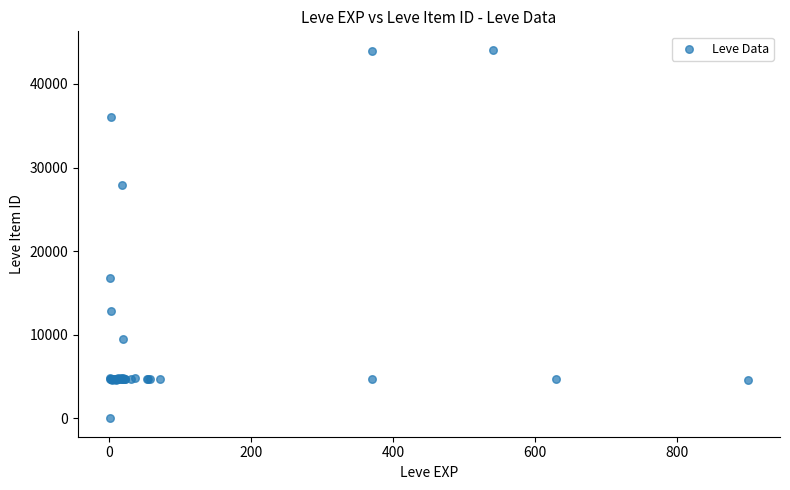

What Y value in the scatter plot is closest to 22050?

16734